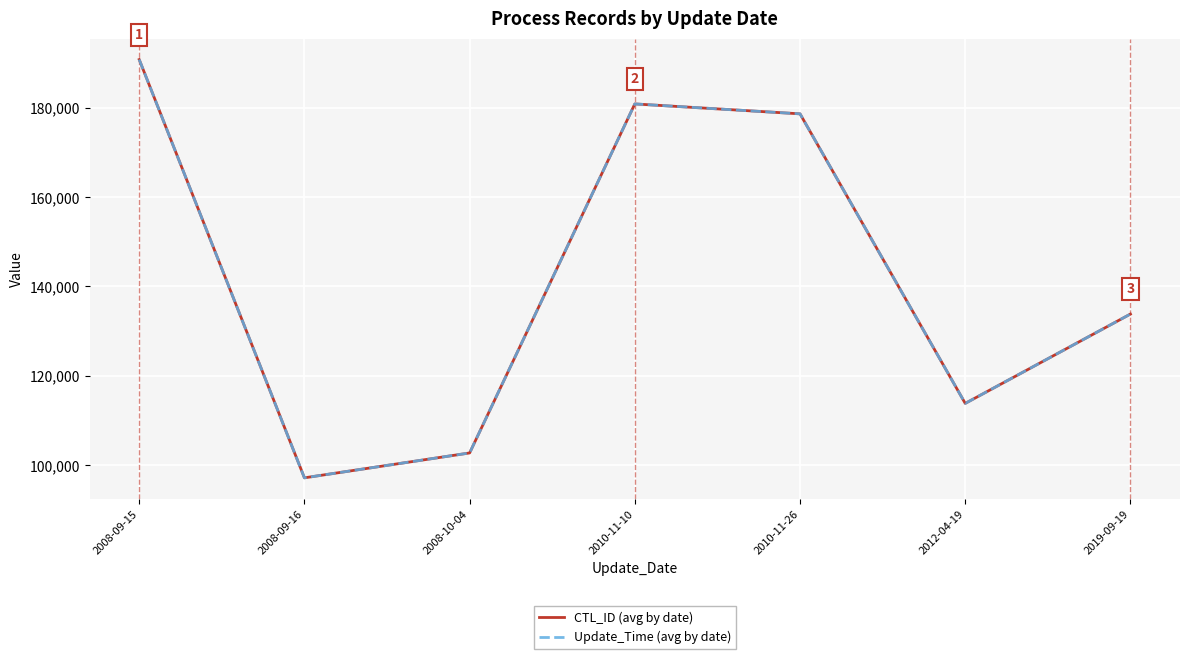

List the series in order of their peak value, lowest first.

CTL_ID (avg by date), Update_Time (avg by date)